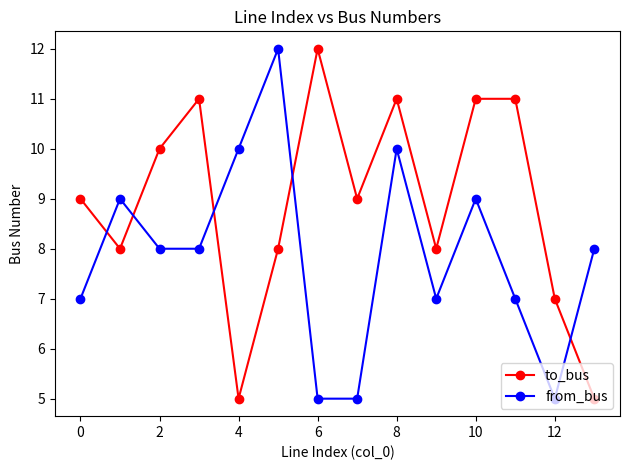

How many data points does each series have?

14